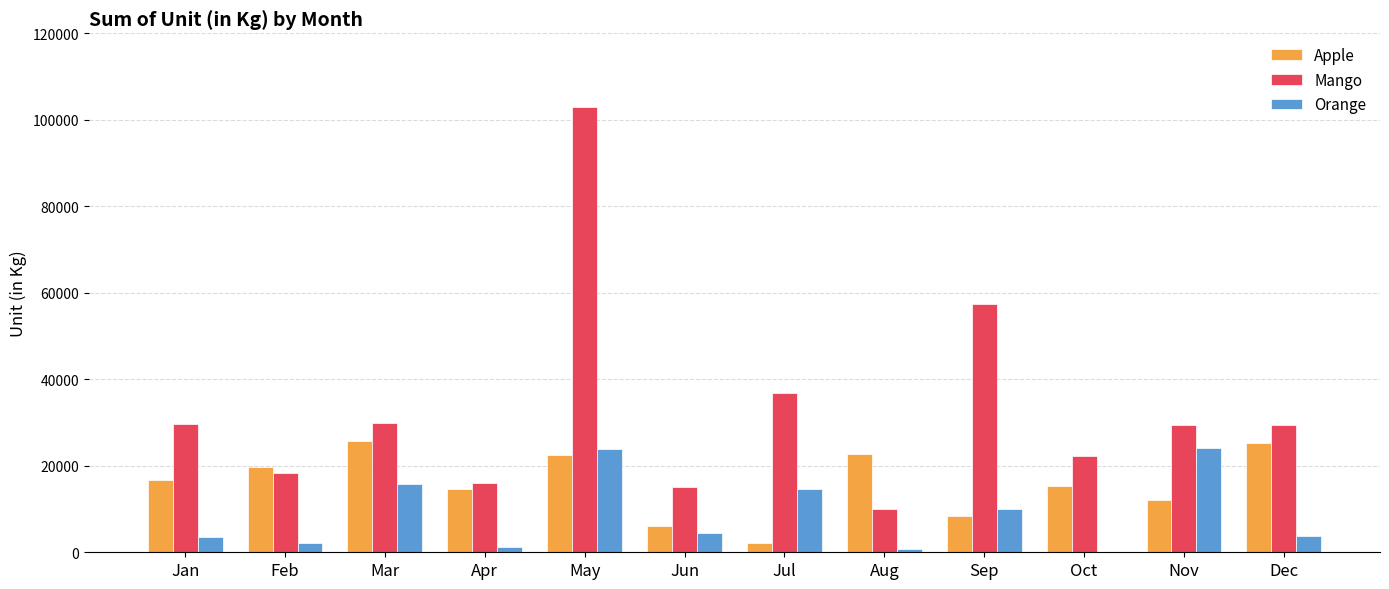

Read the Apple value at Feb.

19715